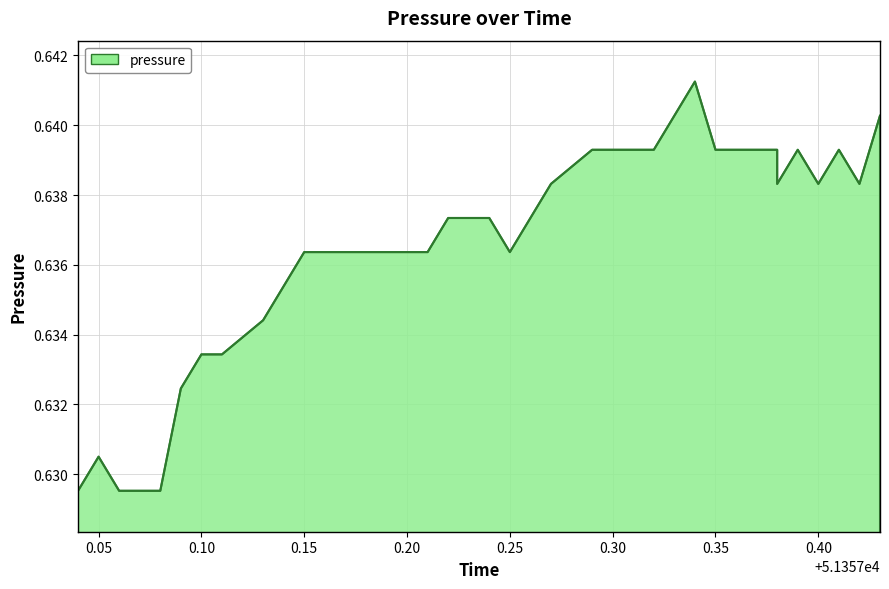

What is the maximum value shown in the chart?

0.6